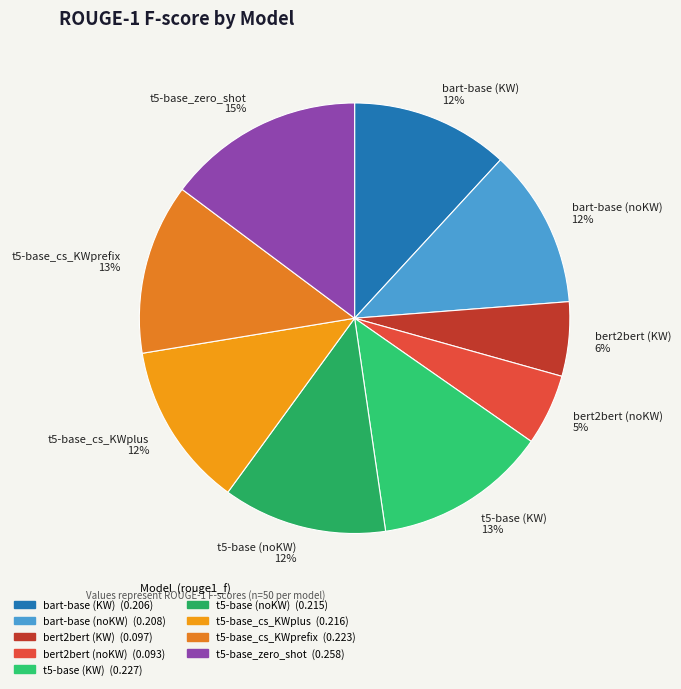

Which slice is the largest?

t5-base_zero_shot